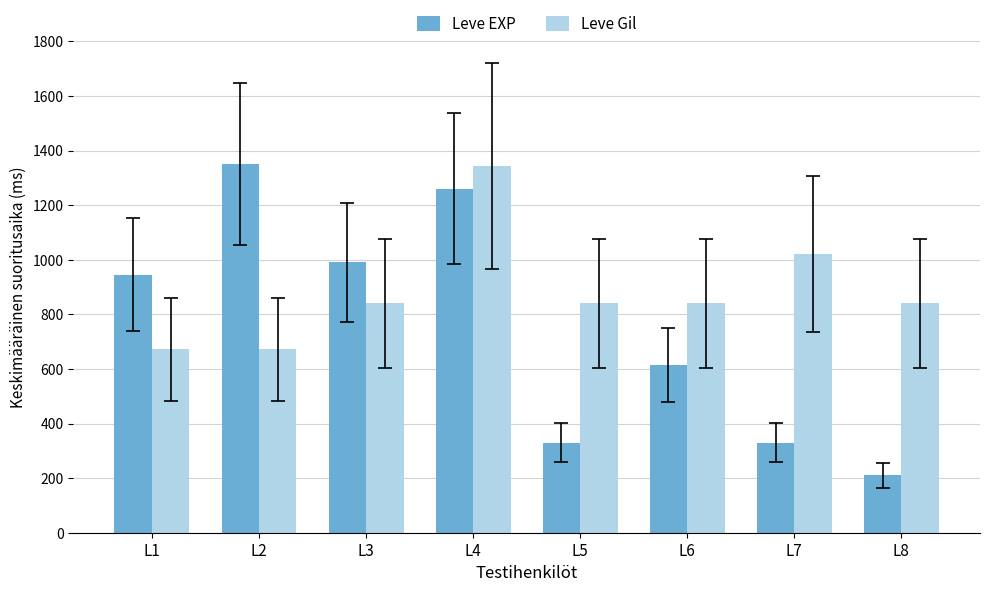

Reading left to right, extract all data points from this chart.

Leve EXP: L1=945	L2=1350	L3=990	L4=1260	L5=330	L6=615	L7=330	L8=210
Leve Gil: L1=672	L2=672	L3=840	L4=1344	L5=840	L6=840	L7=1020	L8=840